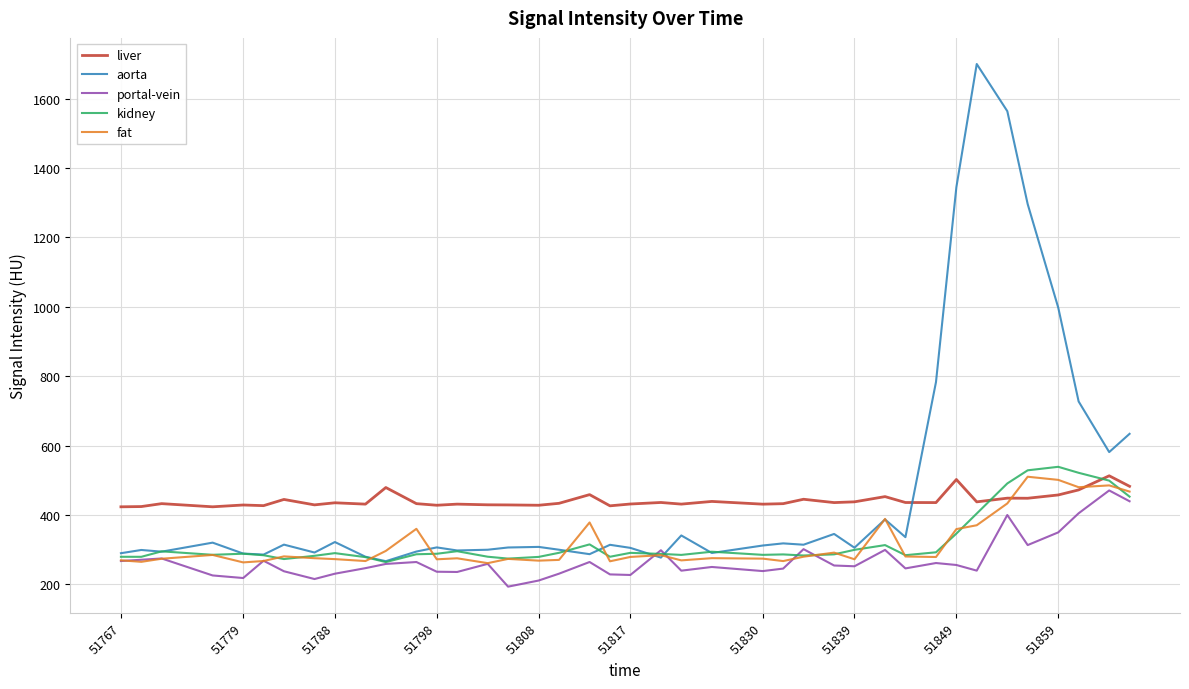

What is the greatest value displayed?

1700.3